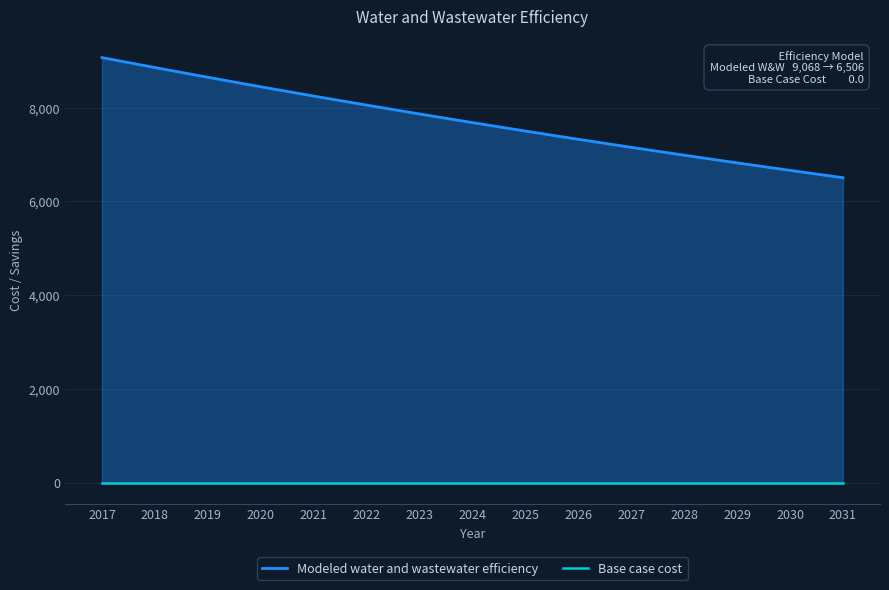

Rank the categories by Base case cost value from lowest to highest.

2017, 2018, 2019, 2020, 2021, 2022, 2023, 2024, 2025, 2026, 2027, 2028, 2029, 2030, 2031